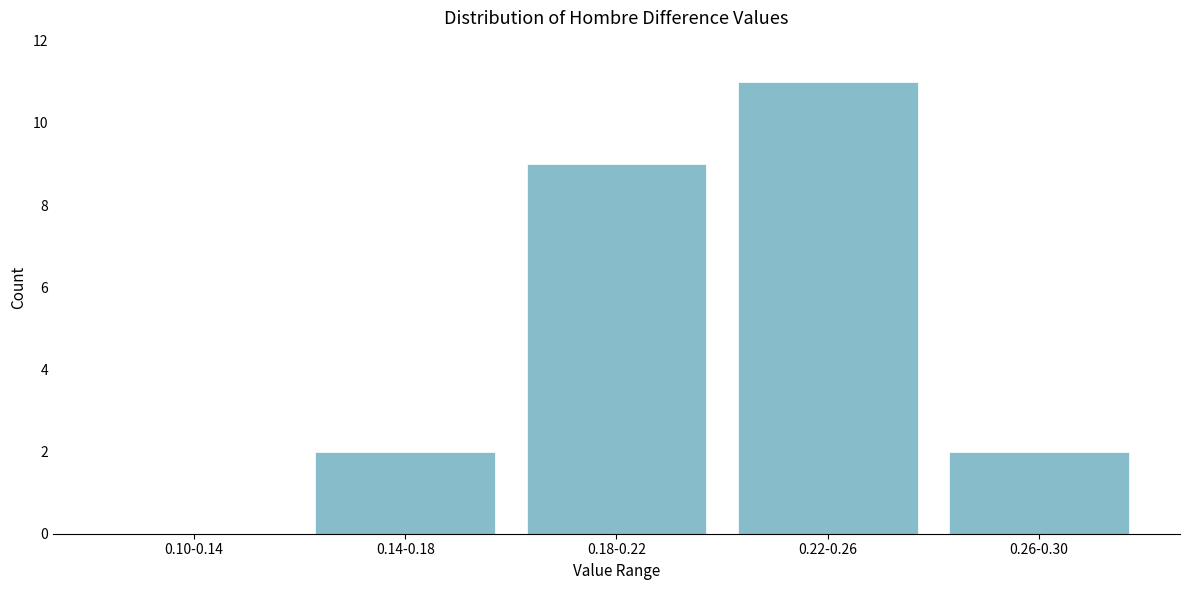

Reading right to left, list all the values displayed in this chart.

0.26-0.30=2	0.22-0.26=11	0.18-0.22=9	0.14-0.18=2	0.10-0.14=0